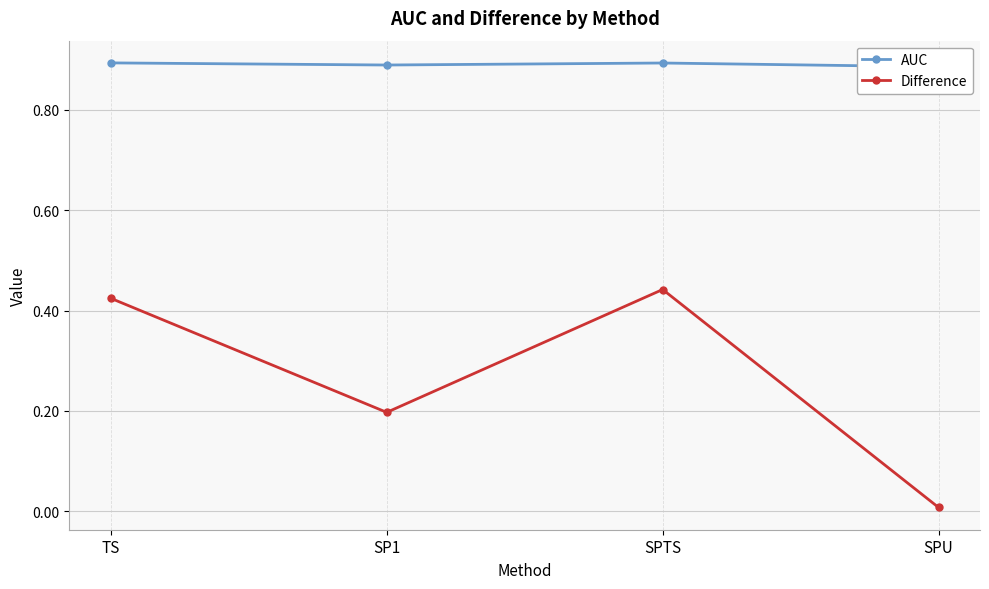

What is the sum of all AUC values?

3.6